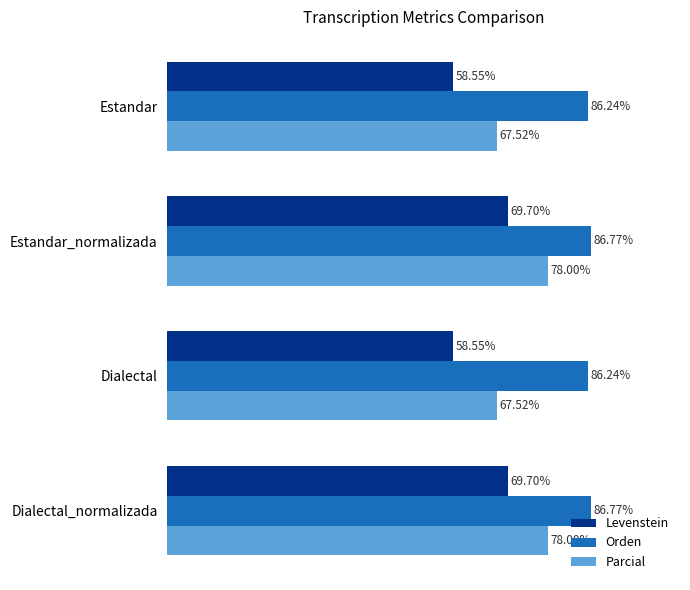

Rank the series at Estandar_normalizada from highest to lowest value.

Orden, Parcial, Levenstein